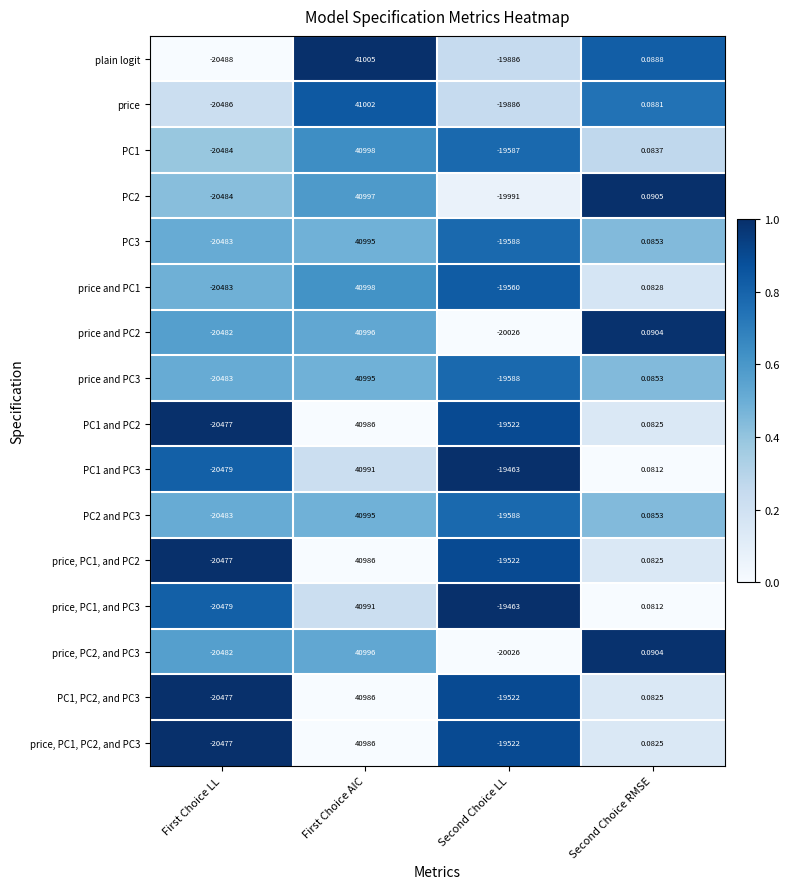

Where does the PC2 series first go above 0?

First Choice AIC